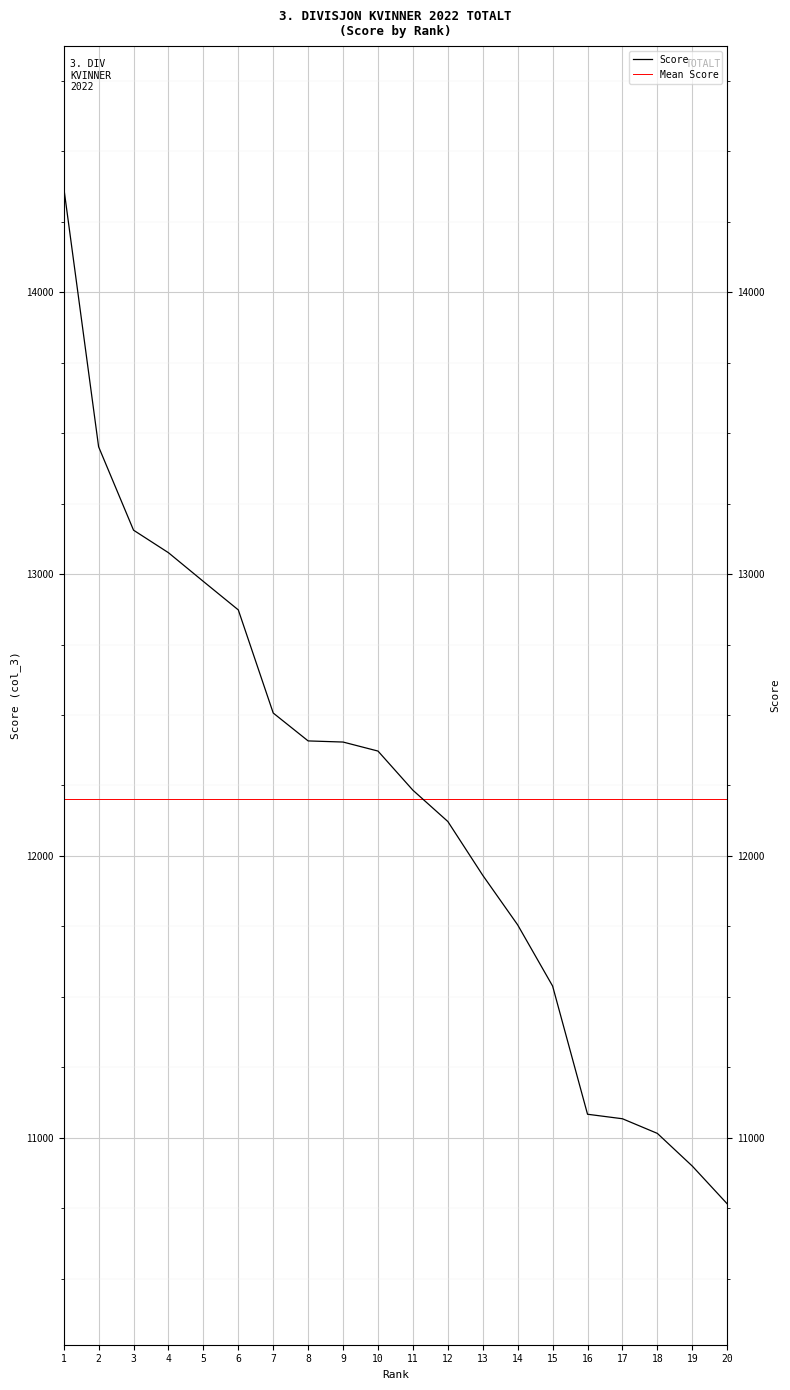

Reading left to right, what are all the values shown in this chart?

1=14374	2=13452	3=13156	4=13076	5=12974	6=12873	7=12507	8=12408	9=12404	10=12372	11=12233	12=12122	13=11931	14=11755	15=11538	16=11083	17=11067	18=11015	19=10899	20=10765